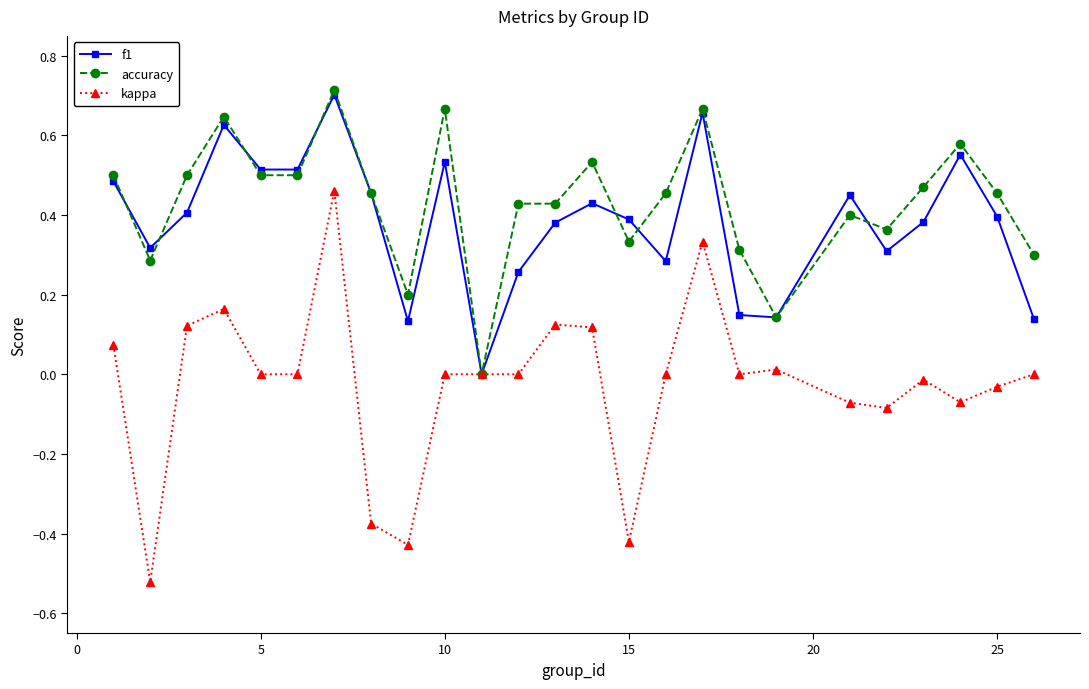

How many interior local peaks does the f1 series have?

7